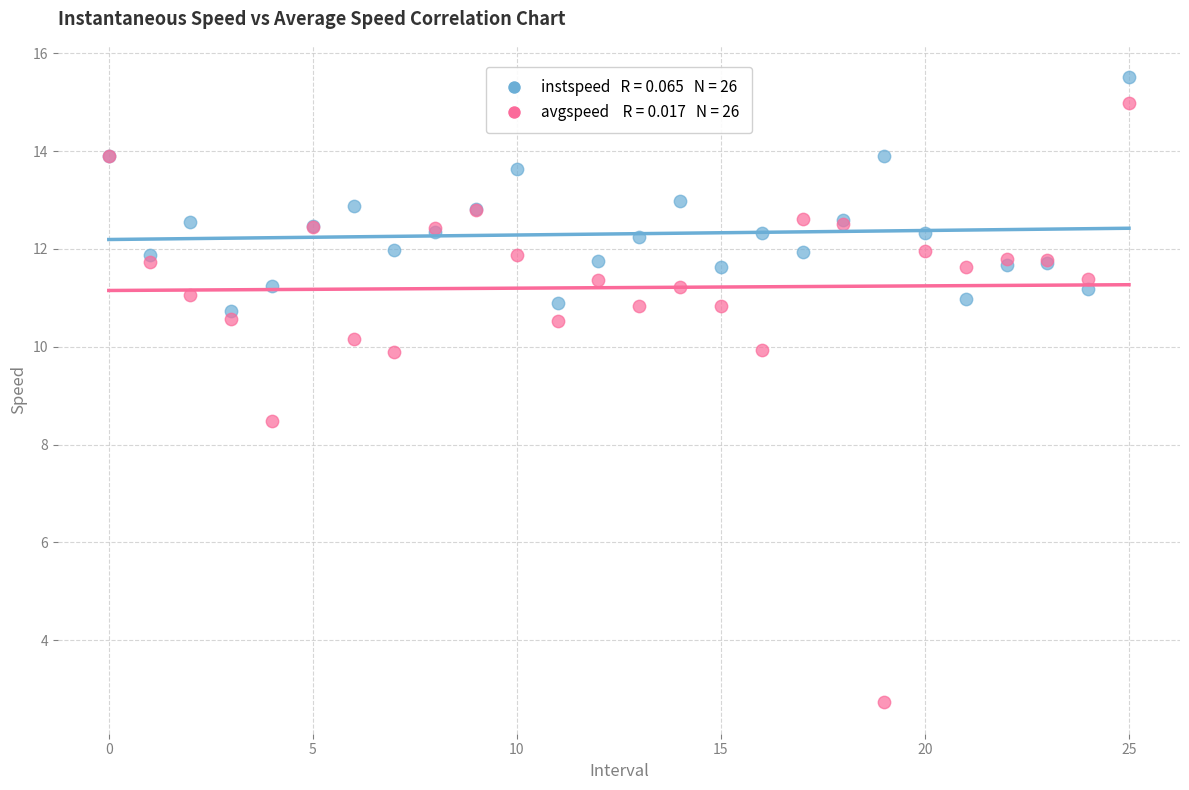

Across all series, what Y value is closest to 9?

8.5